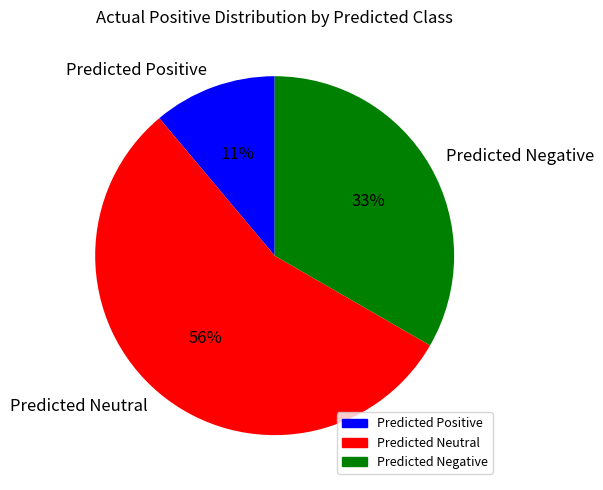

Combined, do Predicted Negative and Predicted Neutral account for over 50%?

Yes